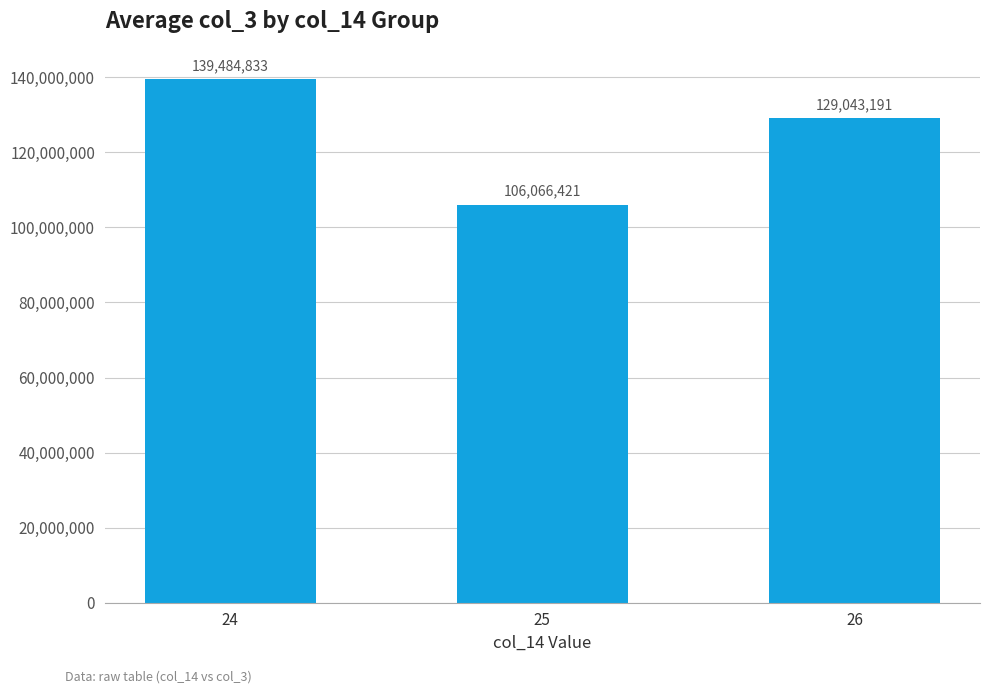

List the labels in order of value, largest first.

24, 26, 25